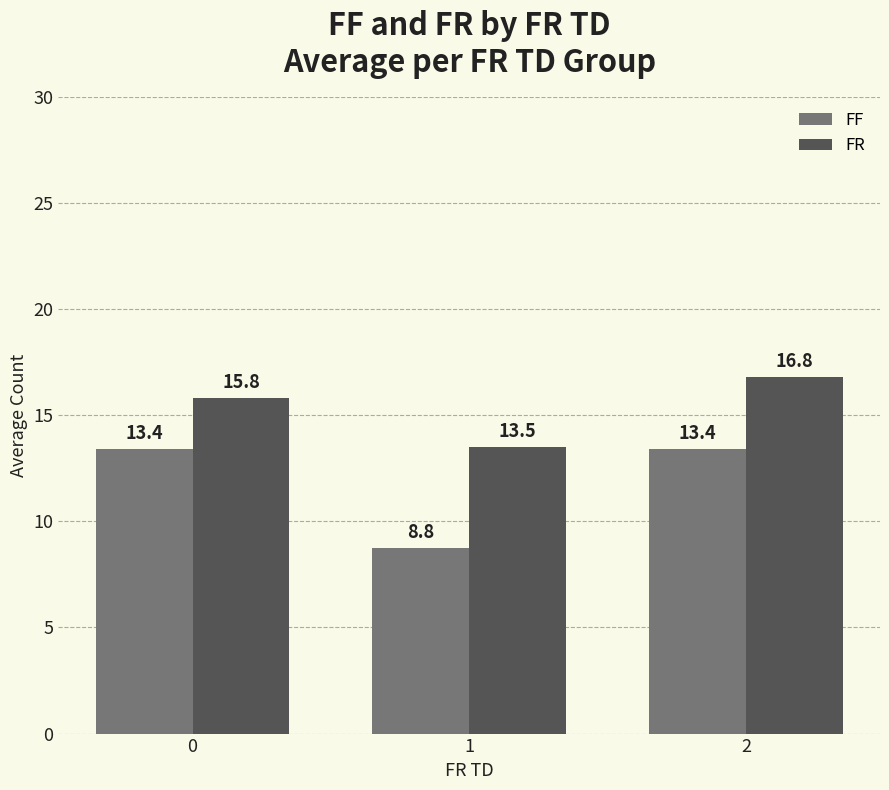

Is it true that FR equals 20.3 at 1?

False